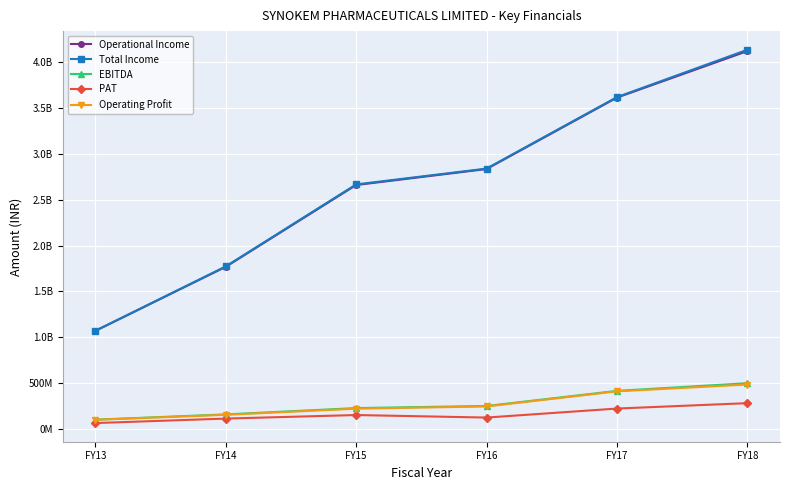

What is the approximate value of Total Income at FY18?

4136446042.0